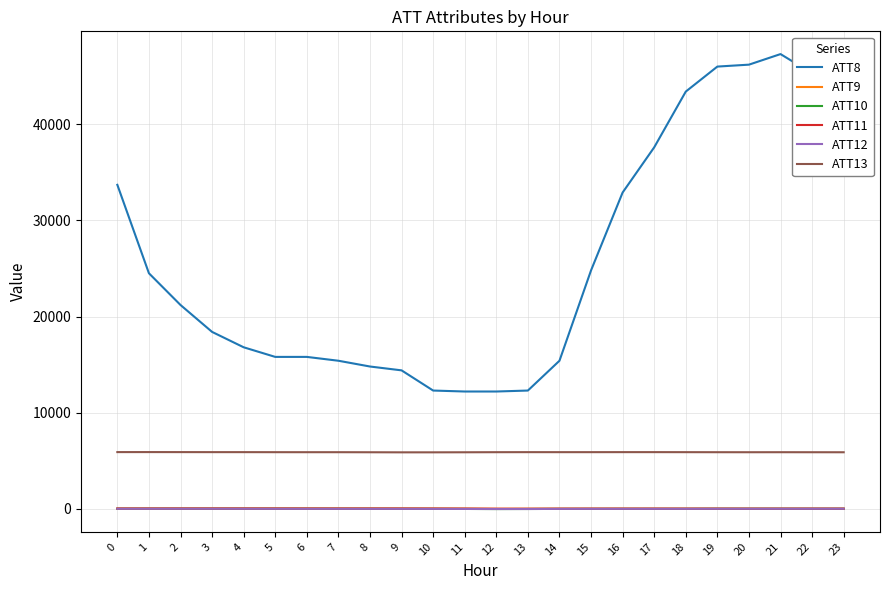

What is the maximum value shown in the chart?

47300.0